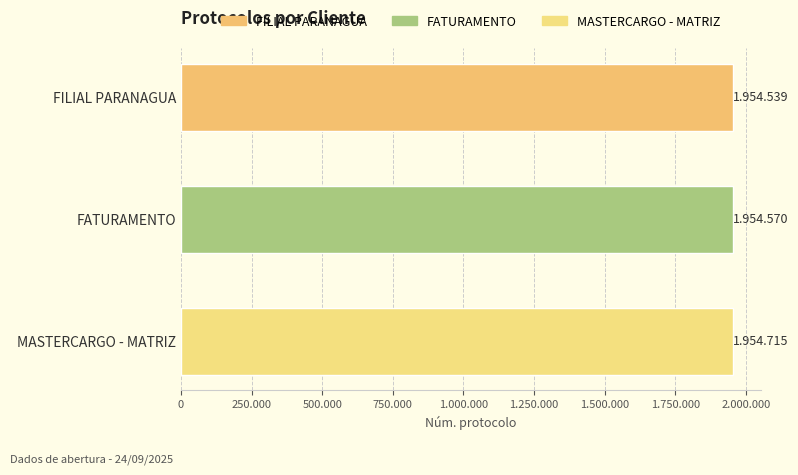

What is the average value?

1954608